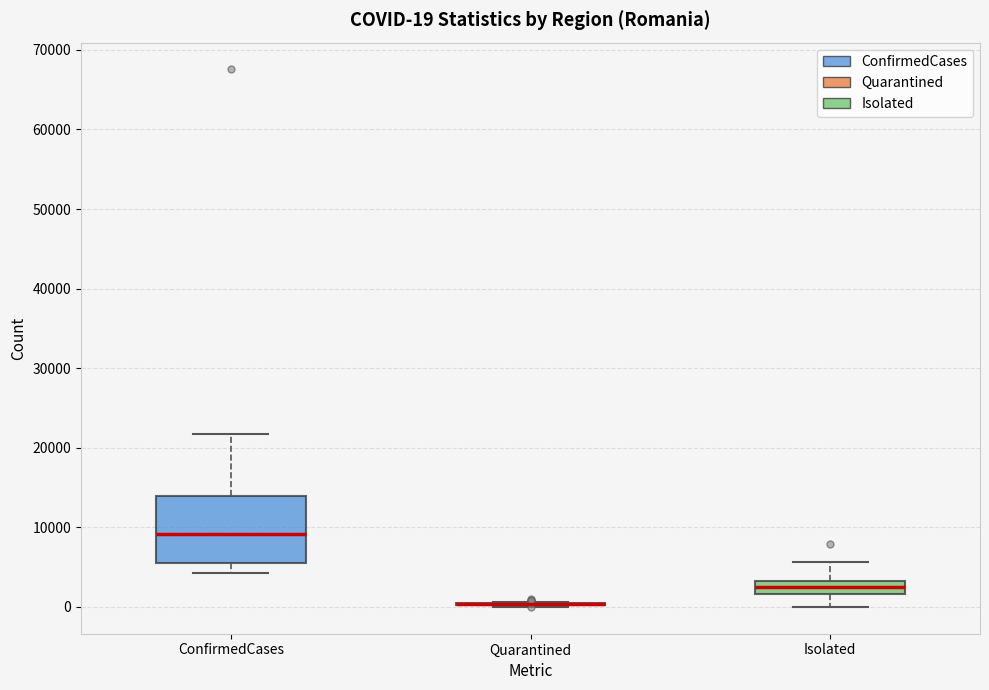

Which box is the tallest, from its lower edge to its upper edge?

ConfirmedCases